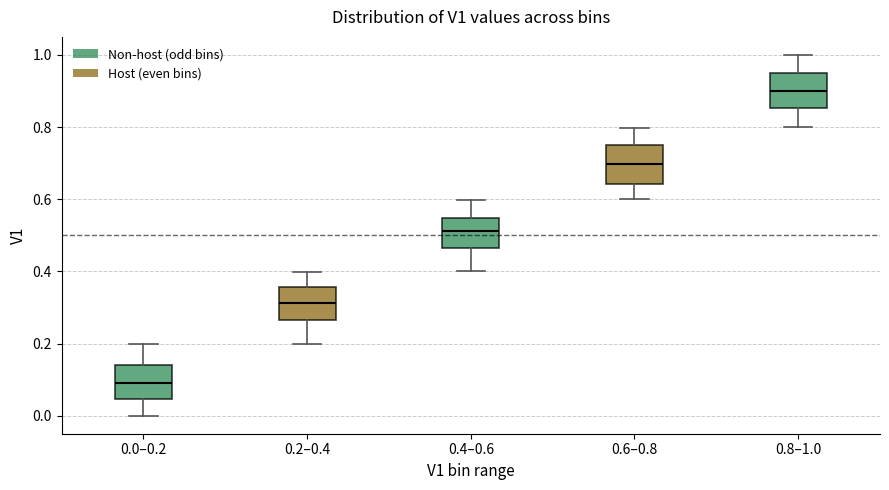

Reading left to right, read every box against the y-axis: the position of its median line, the range the box covers, and the ends of its whiskers. The values are not printed on the chart, so give them approximately, as read against the axis.

0.0–0.2: median 0.10, box 0.04 to 0.14, whiskers 0.00 to 0.20
0.2–0.4: median 0.32, box 0.26 to 0.36, whiskers 0.20 to 0.40
0.4–0.6: median 0.52, box 0.46 to 0.54, whiskers 0.40 to 0.60
0.6–0.8: median 0.70, box 0.64 to 0.74, whiskers 0.60 to 0.80
0.8–1.0: median 0.90, box 0.86 to 0.96, whiskers 0.80 to 1.00